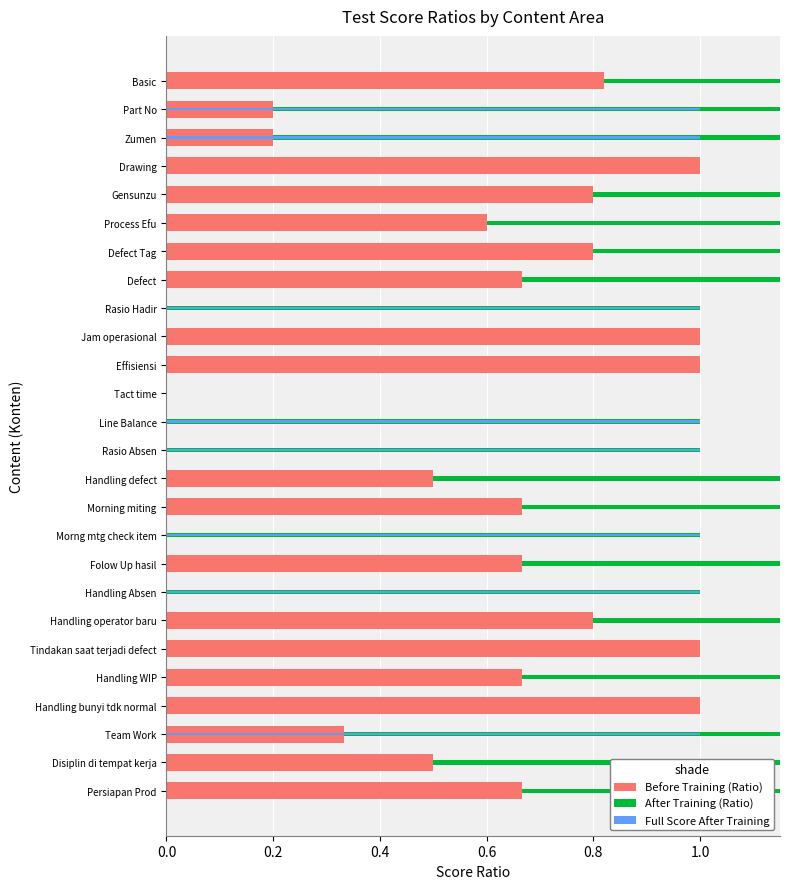

How many data points does each series have?

26